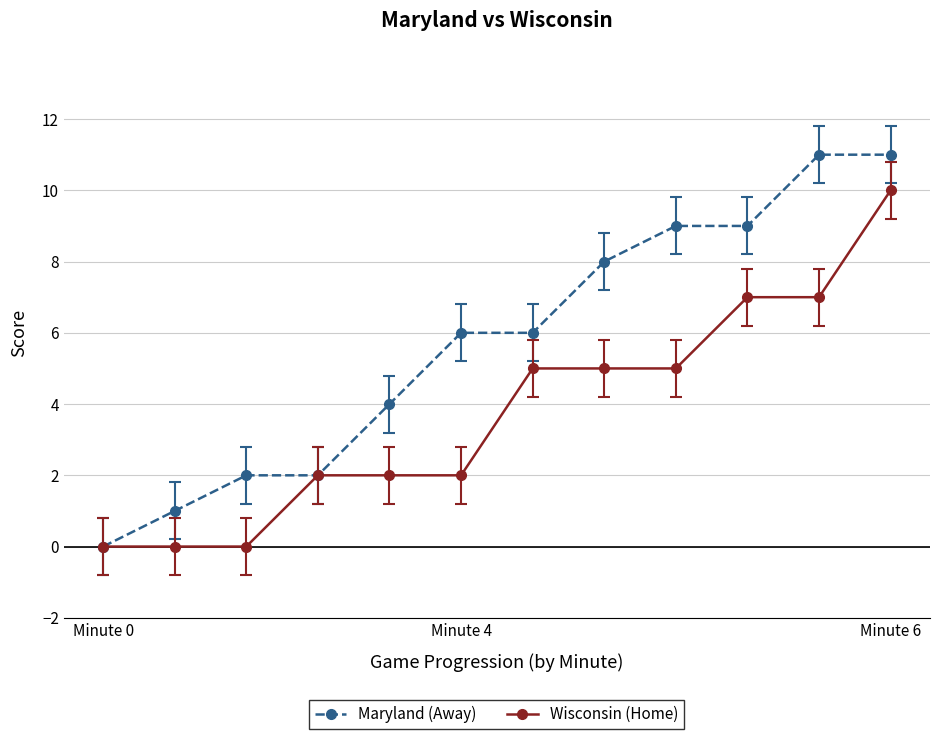

Rank the series by their average value, from highest to lowest.

Maryland (Away), Wisconsin (Home)